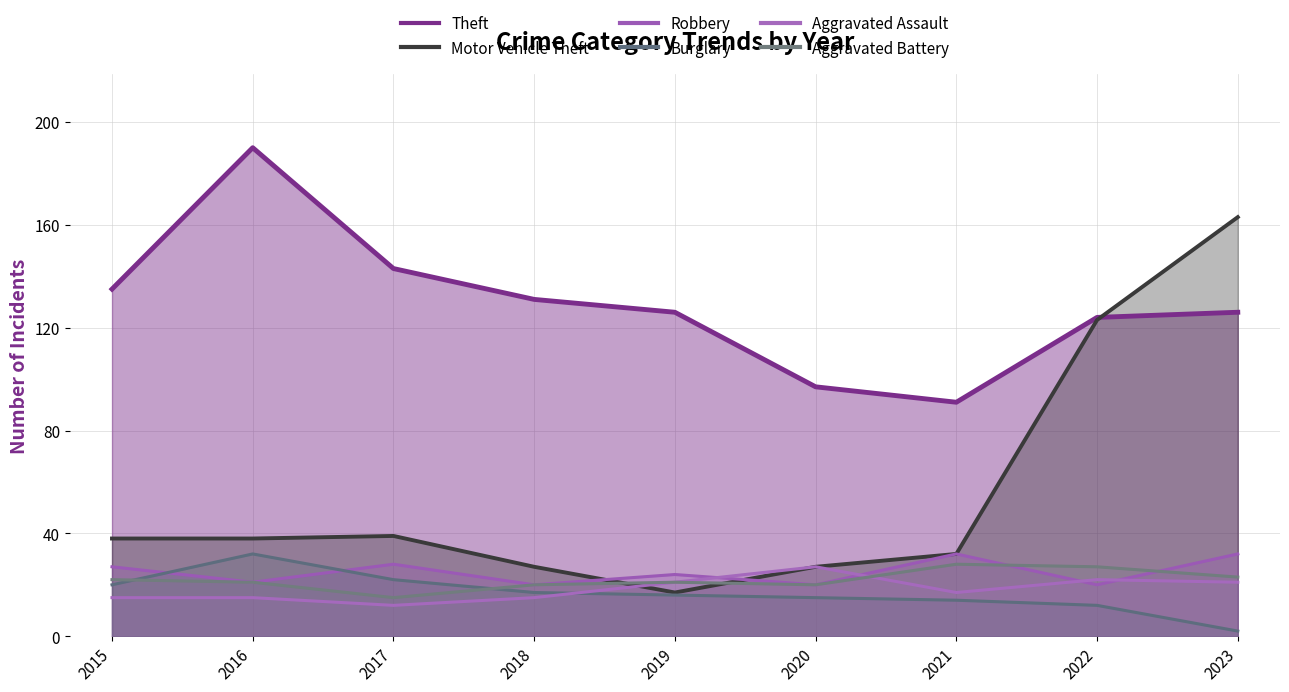

How many categories are shown in the chart?

9